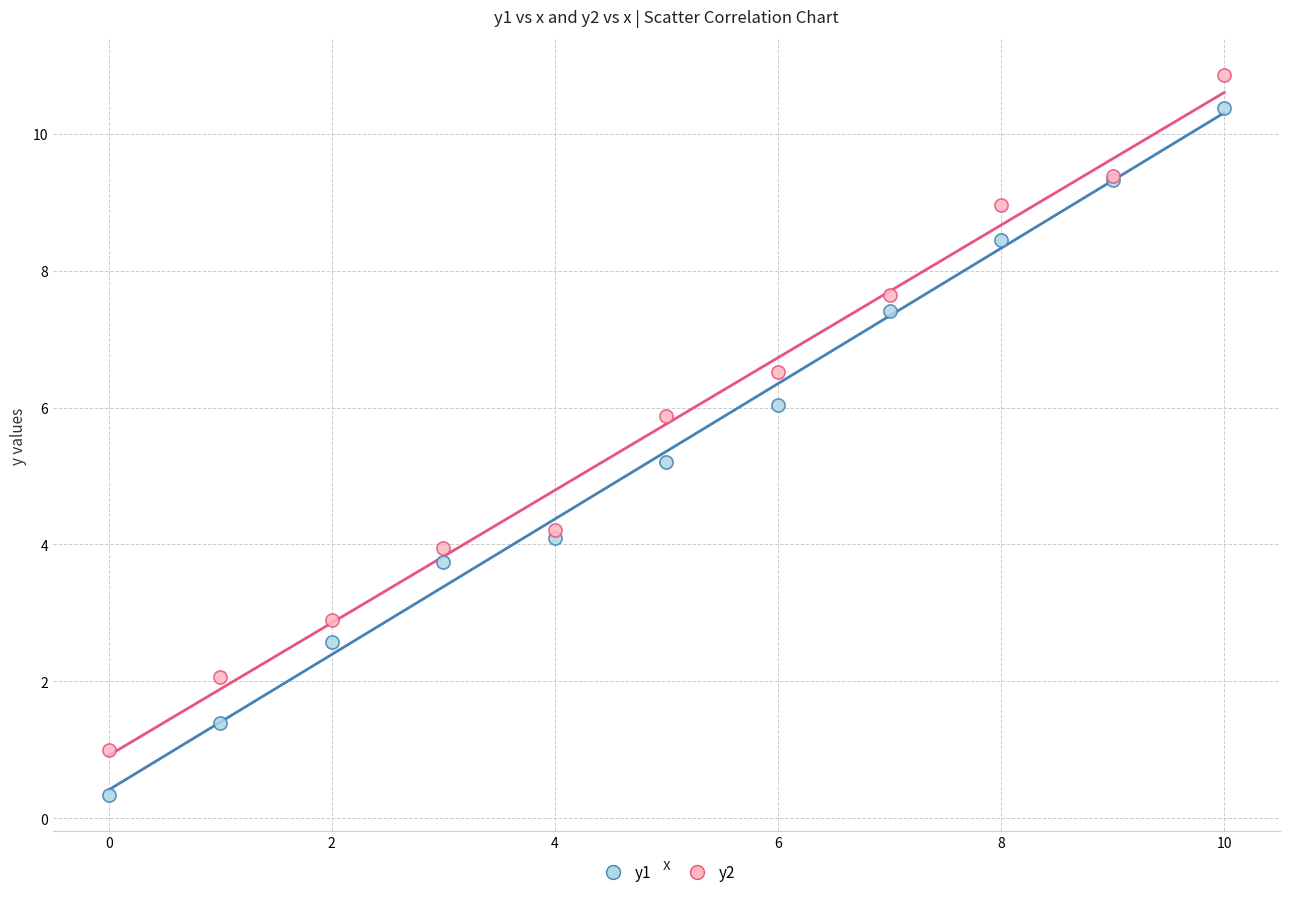

Which series reaches the minimum Y coordinate?

y1